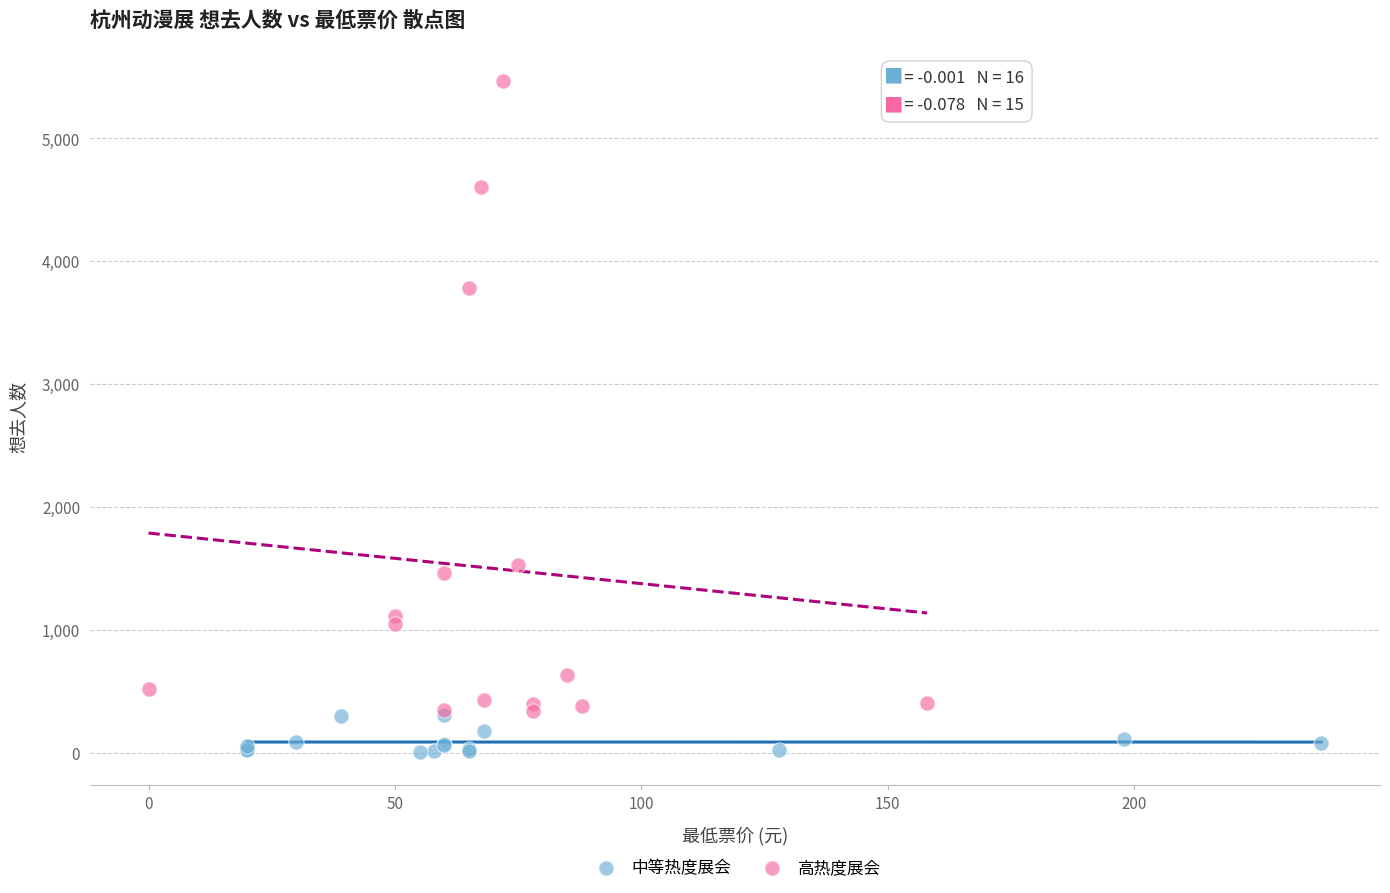

Which series contains the lowest Y value?

中等热度展会